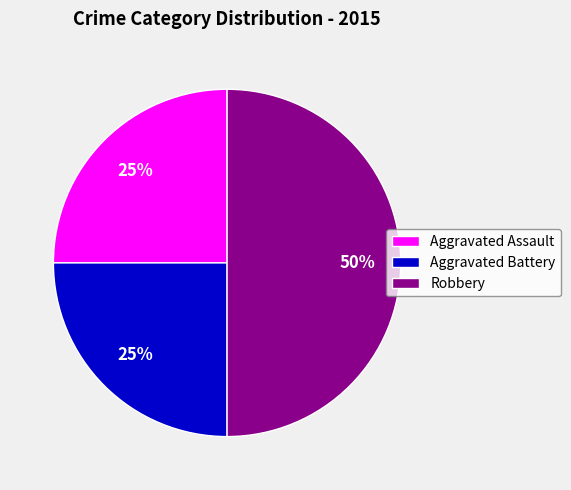

Which slice is the largest?

Robbery